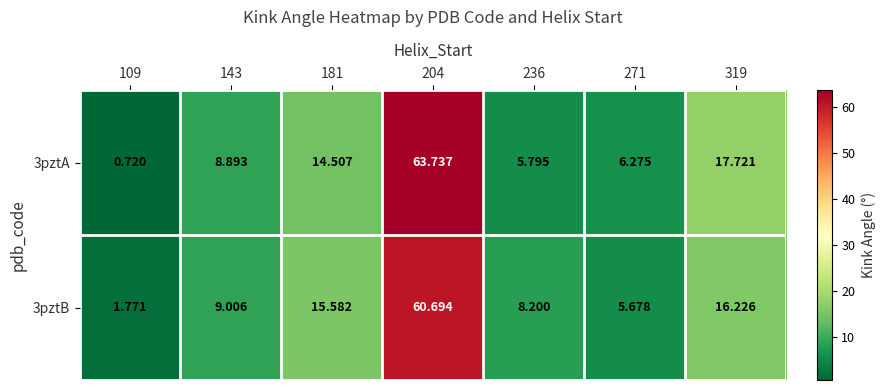

How many series are shown in this chart?

2